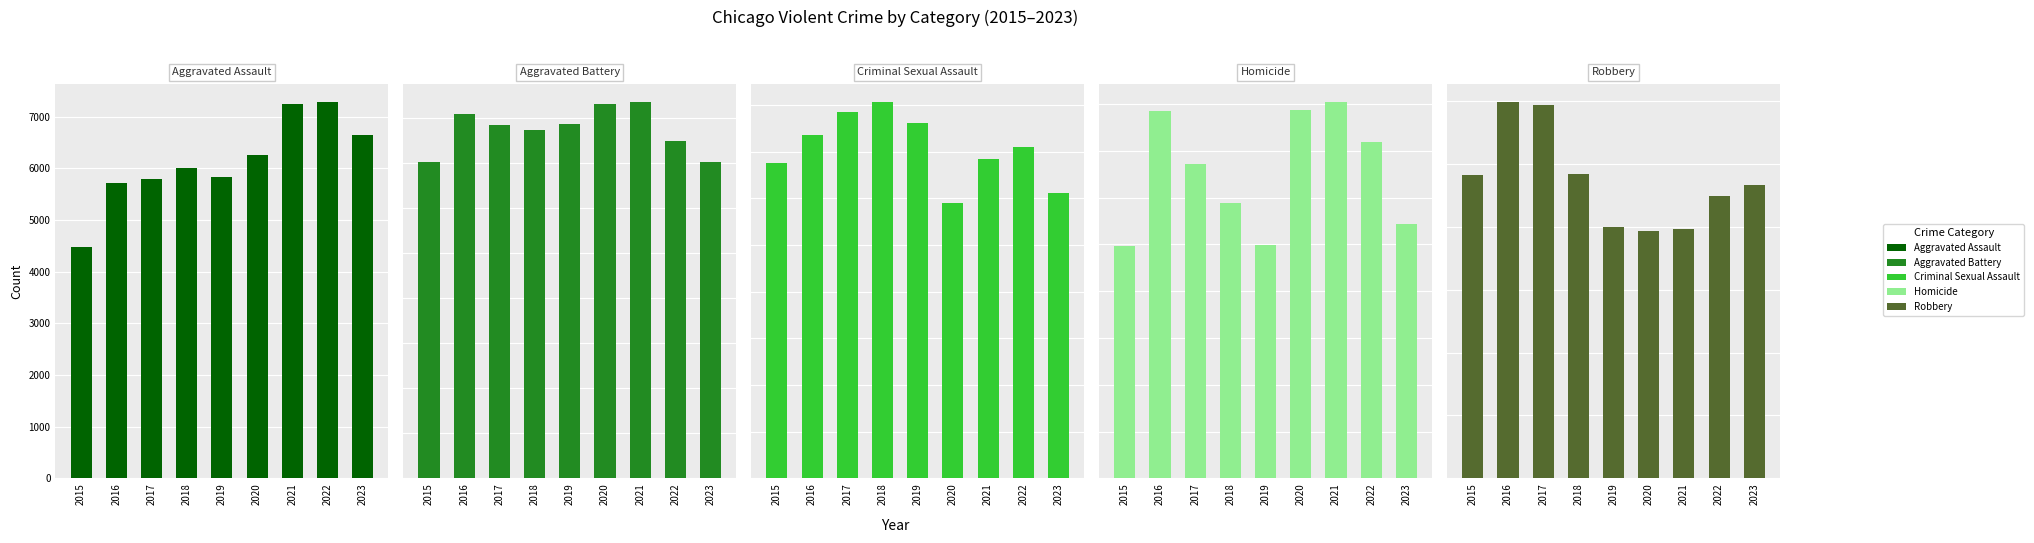

What are all the series names shown in the legend?

Aggravated Assault, Aggravated Battery, Criminal Sexual Assault, Homicide, Robbery